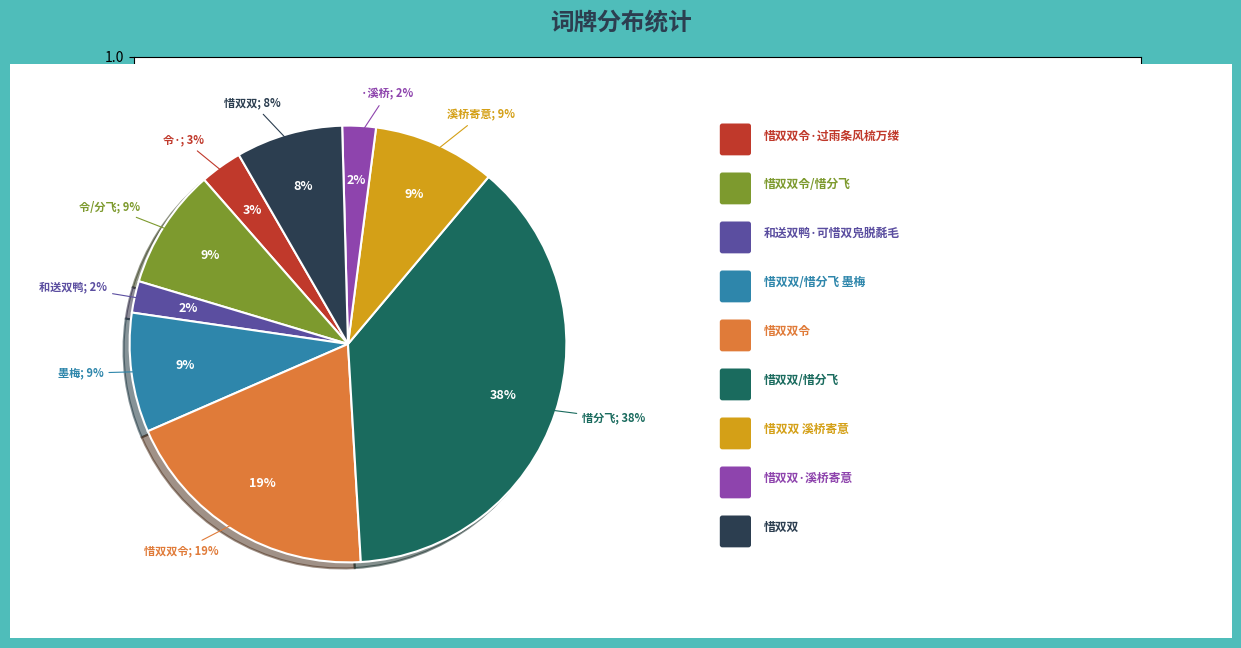

True or false: 惜双双令/惜分飞 accounts for 1% of the total.

False